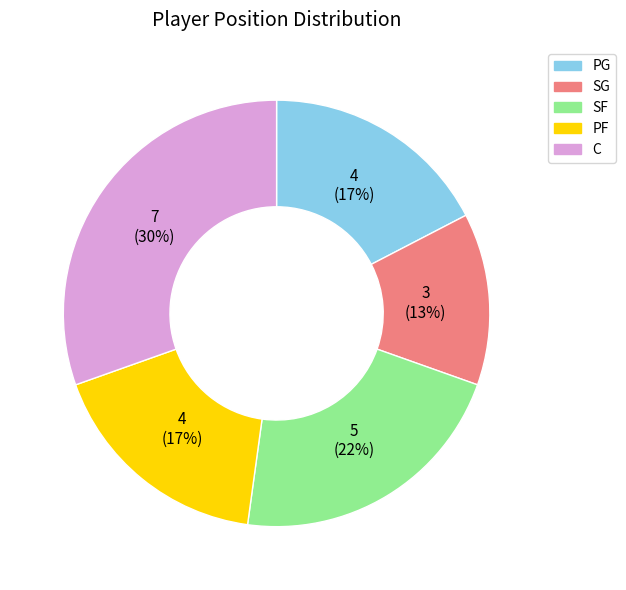

Is the sum of PF and SG greater than half?

No